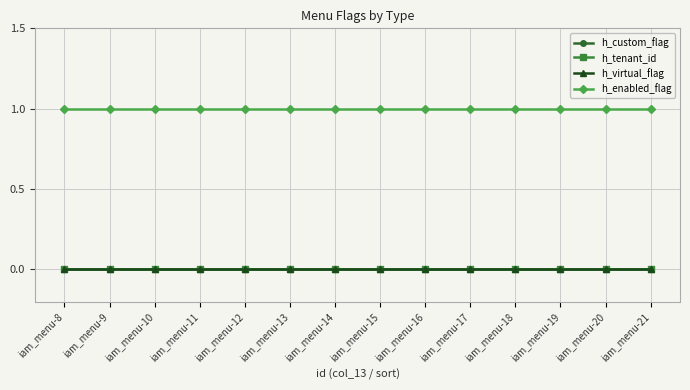

Is this an area chart (filled region under the line)?

No